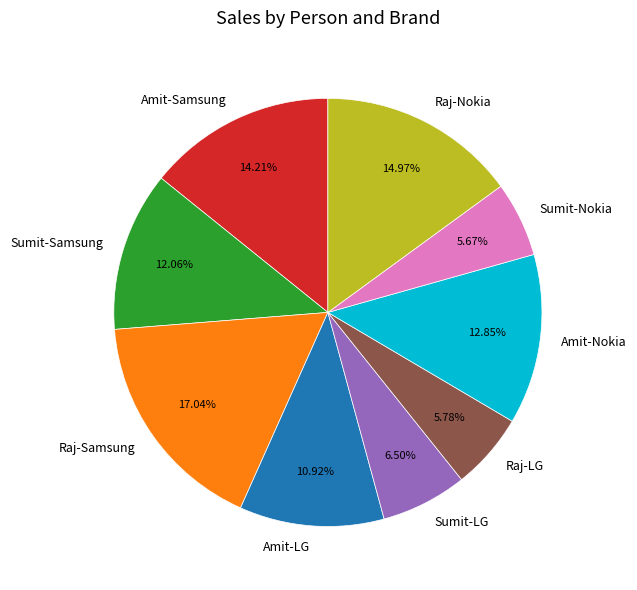

Is it true that Amit-Samsung is 9% of the pie?

False